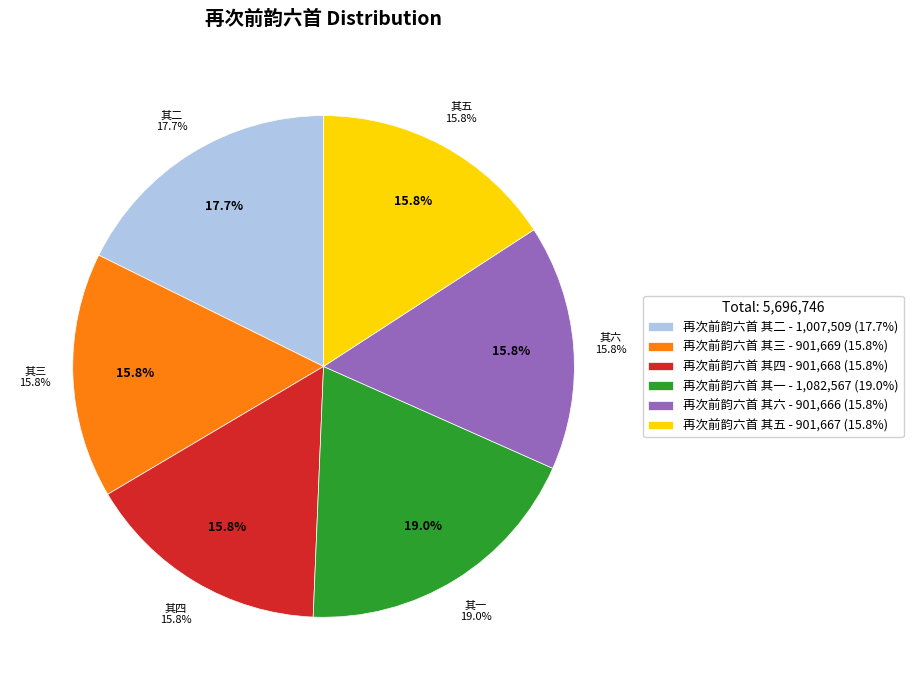

How many slices are in this pie chart?

6